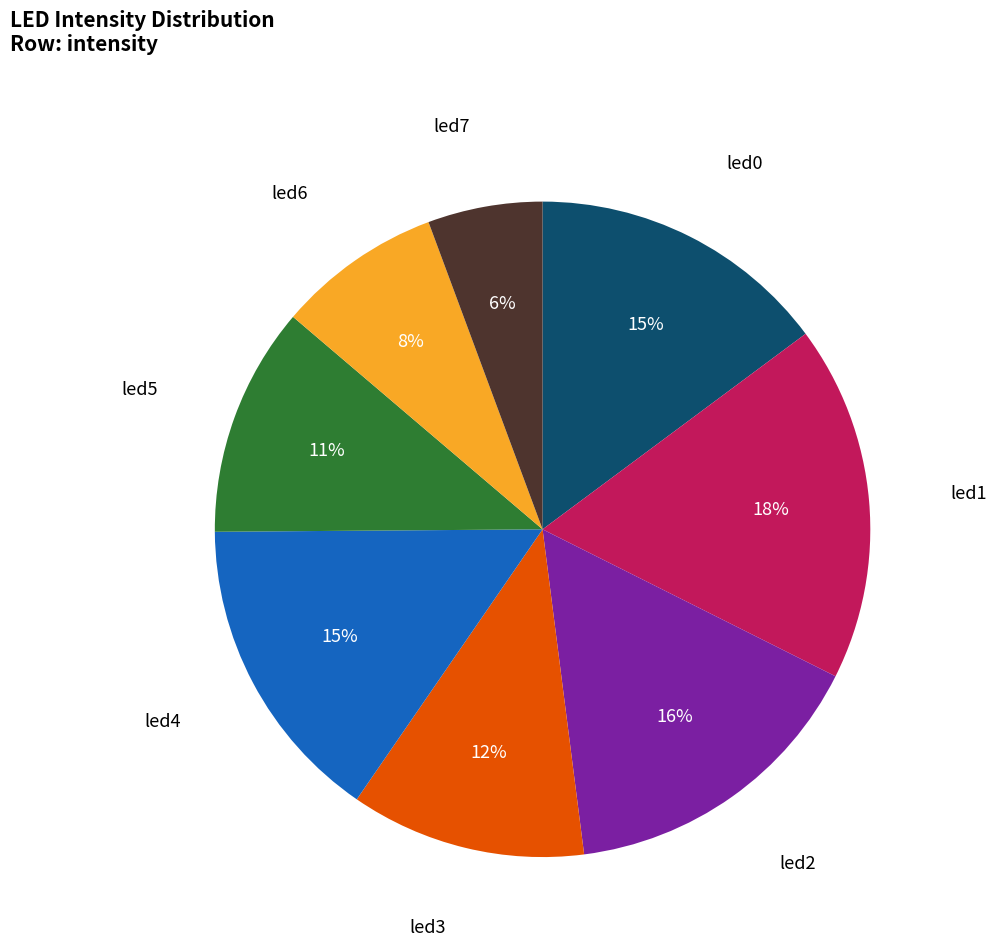

To the nearest percent, what is the difference between the largest and smallest slice percentages?

12%